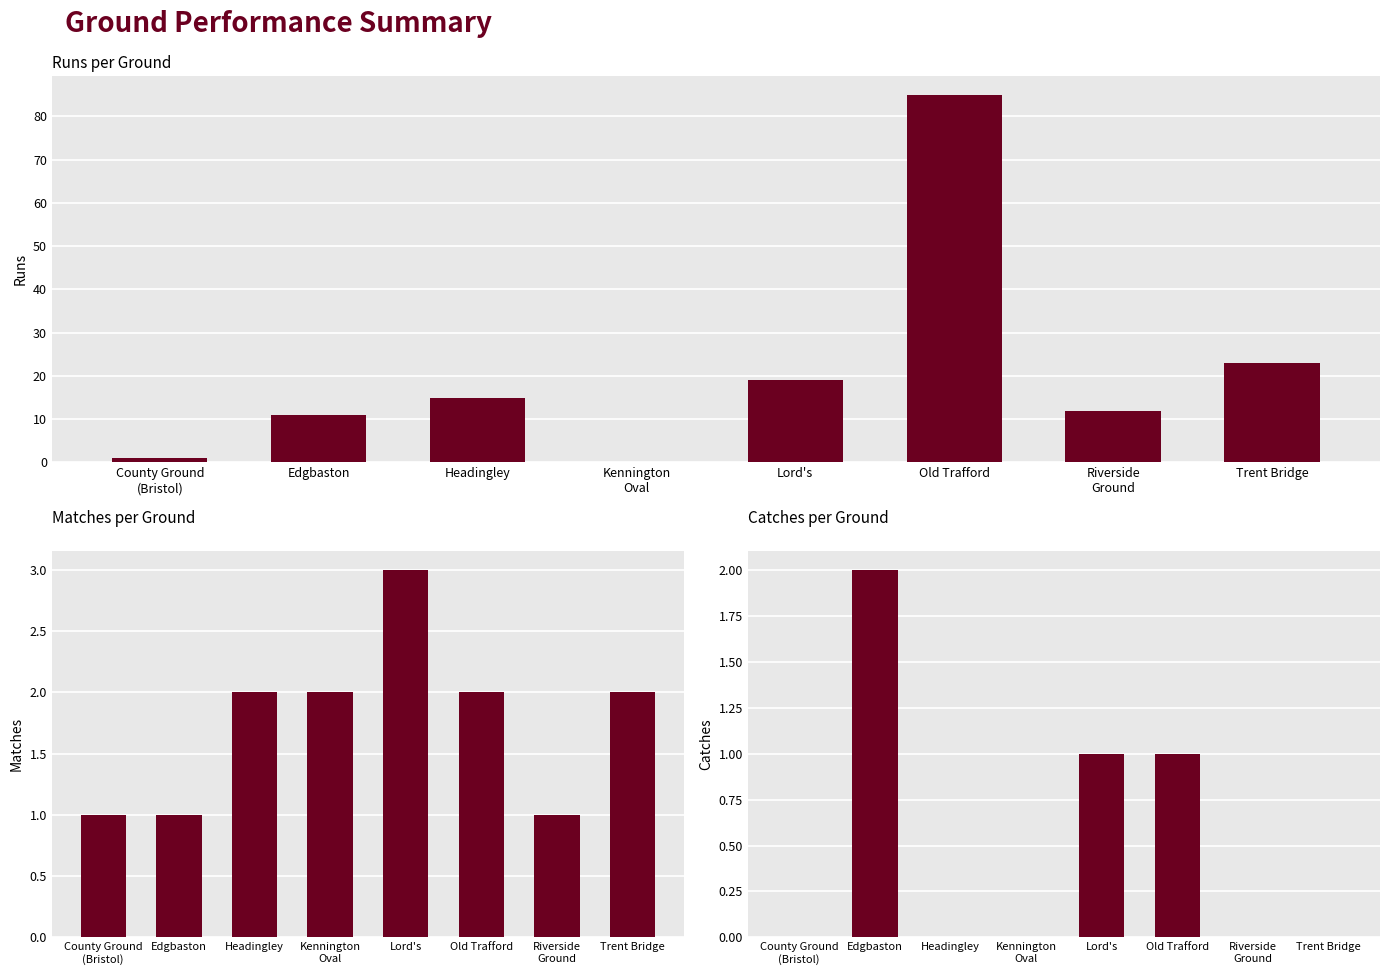

The value of Runs at Headingley is 15. True or false?

True